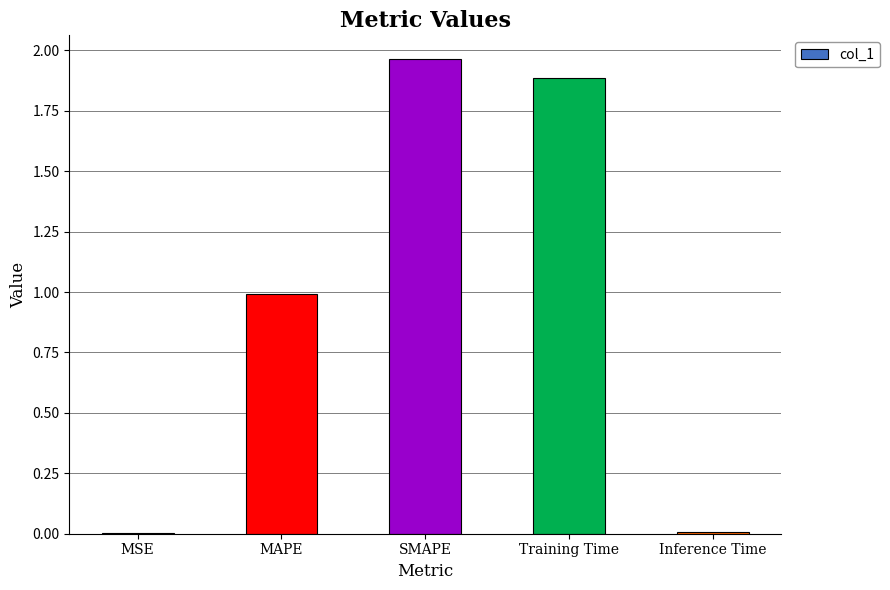

At which category does the chart reach its peak across all series?

SMAPE